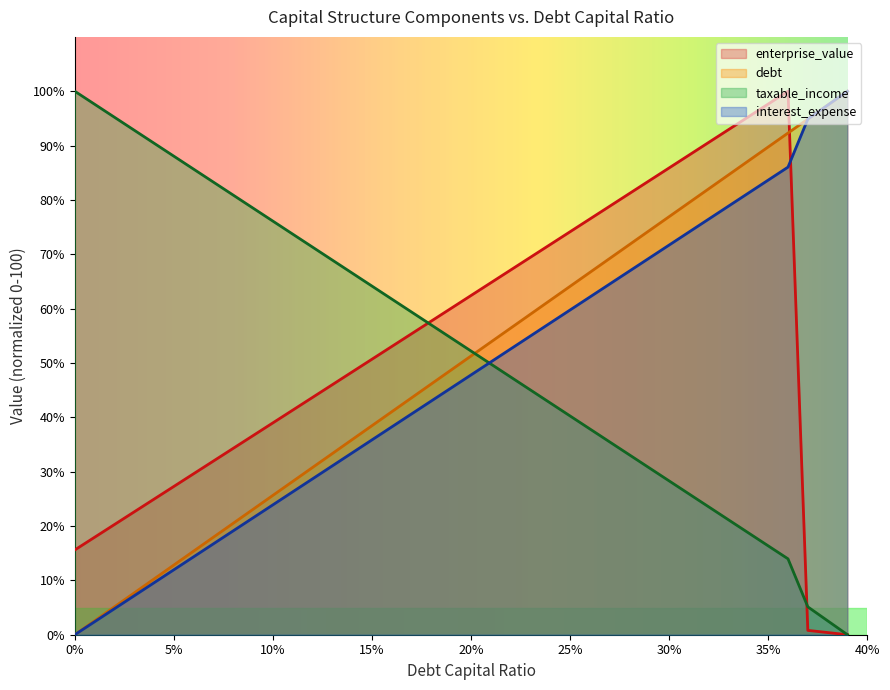

How many positive values does the debt series have?

39